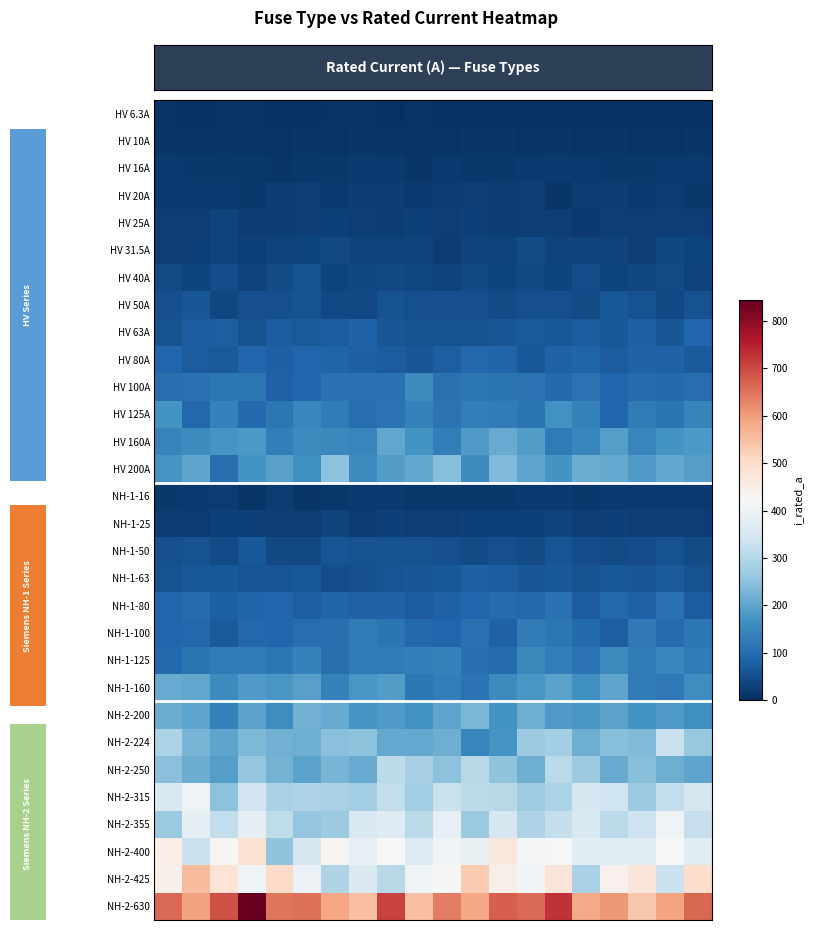

What is the maximum value for HV 6.3A?

7.8